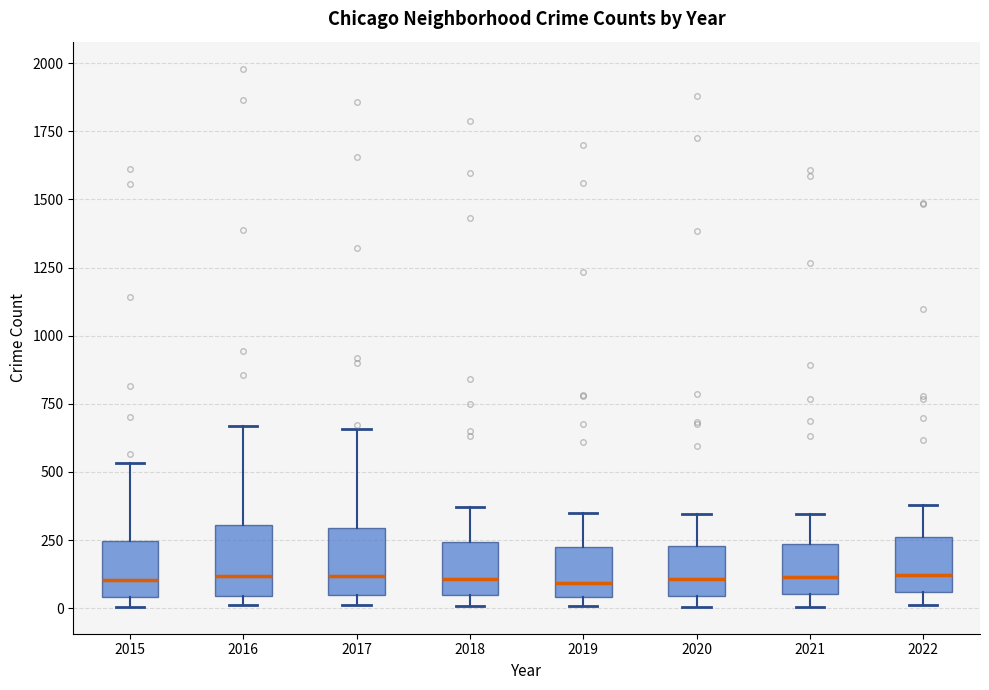

Where does the upper whisker of the box at x = 2018 end on the y-axis? The values are not printed on the chart, so give them approximately, as read against the axis.

350